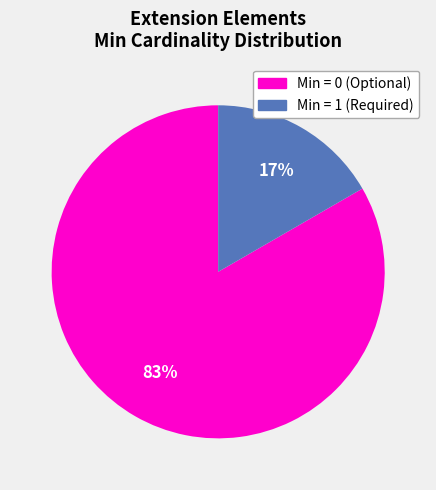

Is there a majority slice in this chart?

Yes